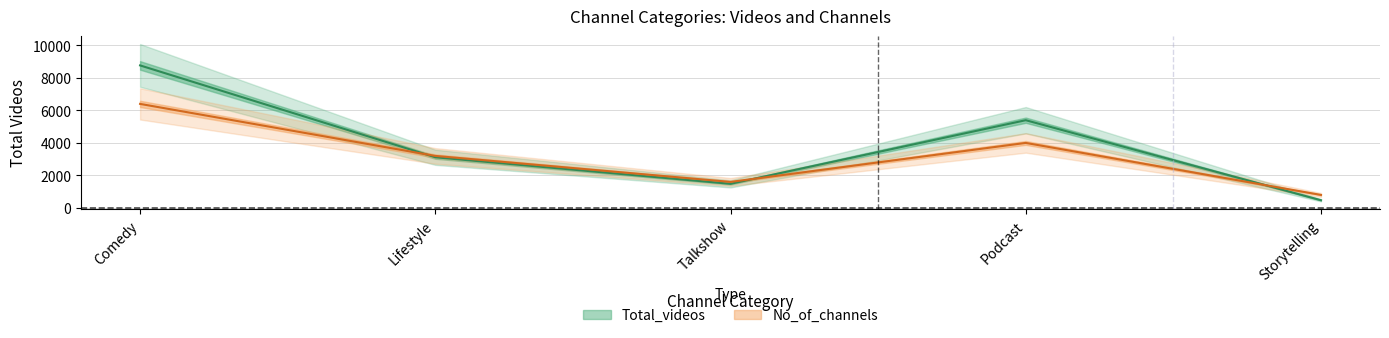

What is the label of the 5th point from the right?

Comedy